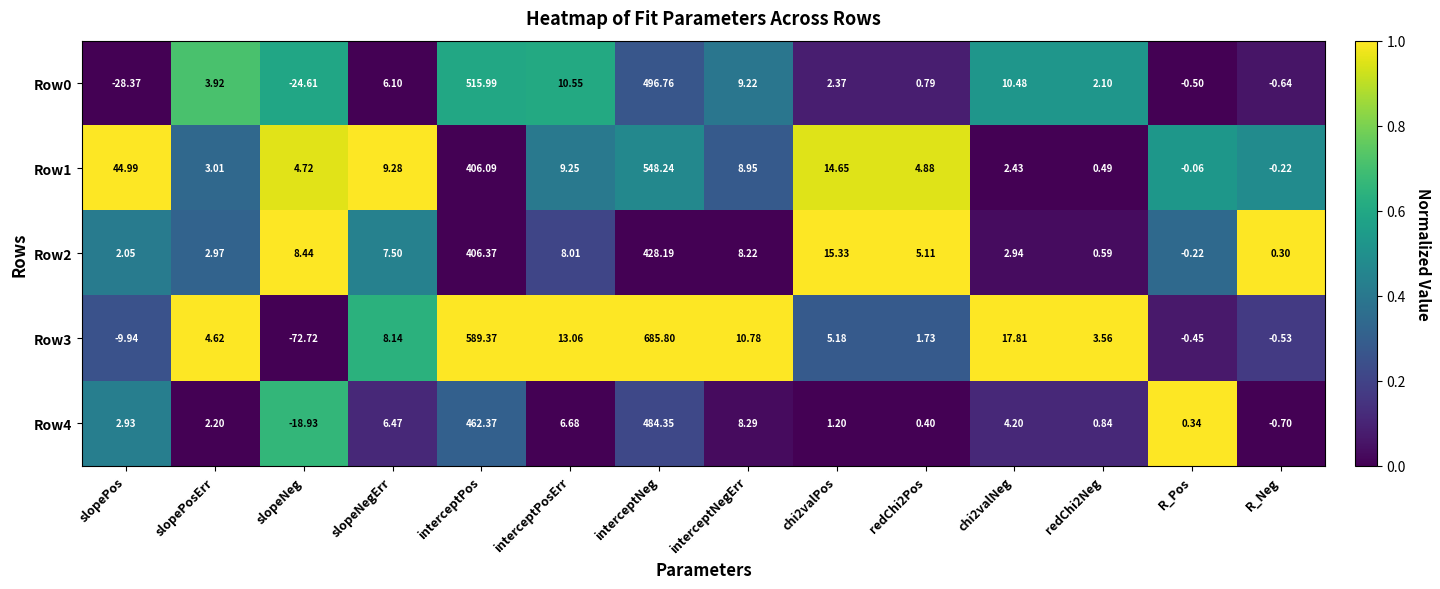

List the series in order of their peak value, lowest first.

Row2, Row4, Row0, Row1, Row3